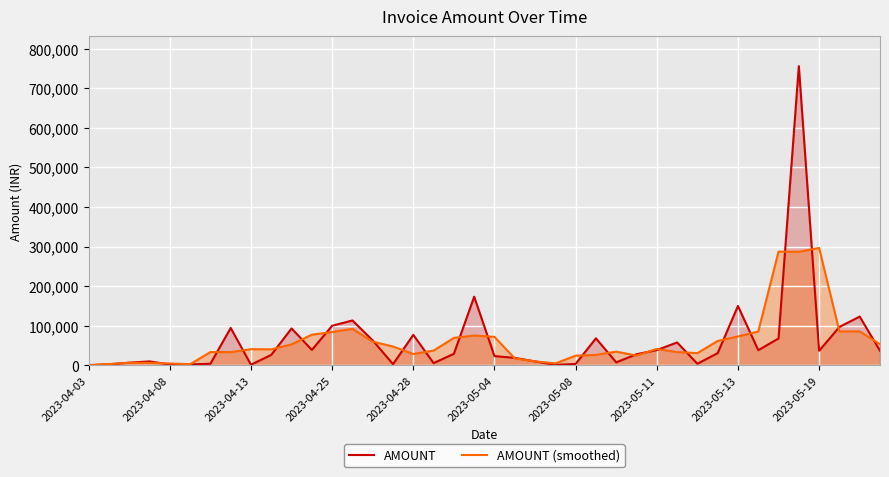

How many lines are shown in the chart?

2